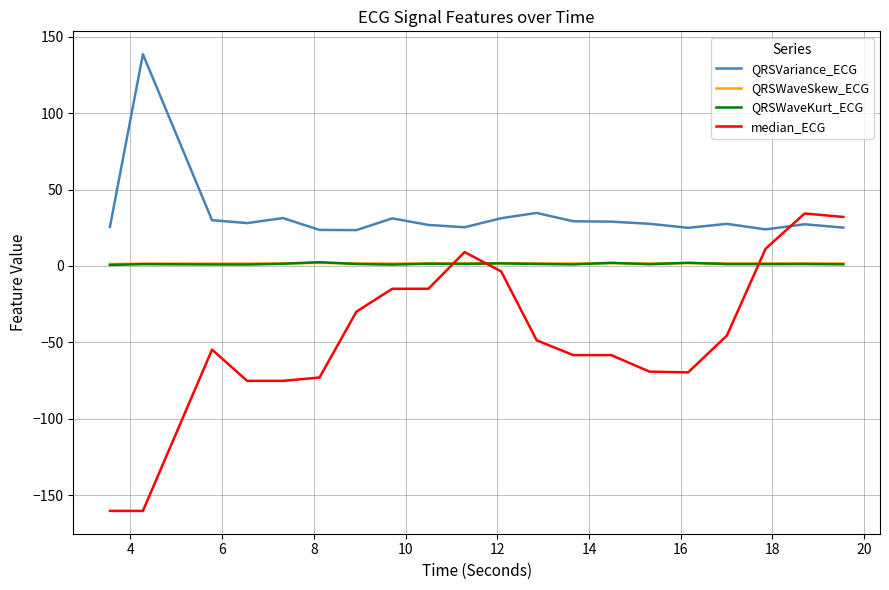

What is the smallest value displayed?

-160.4